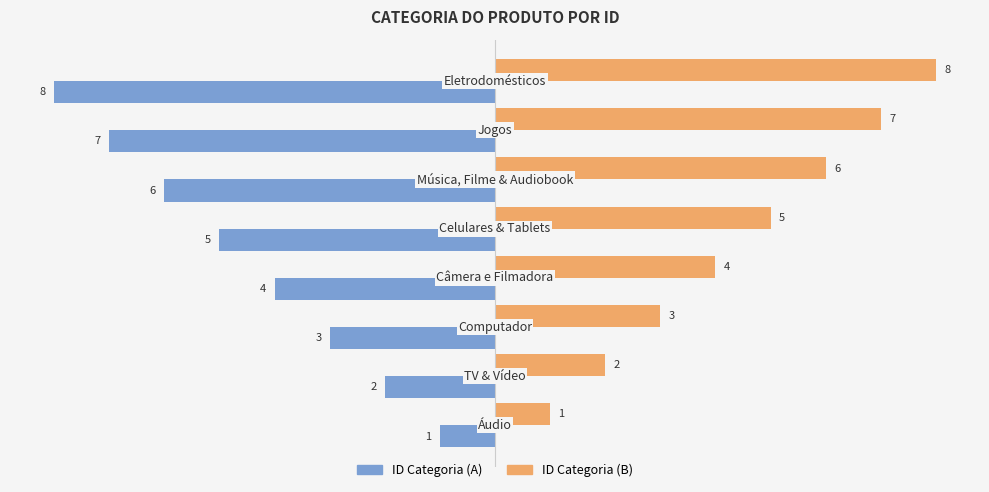

At how many categories does at least one series exceed 0?

8